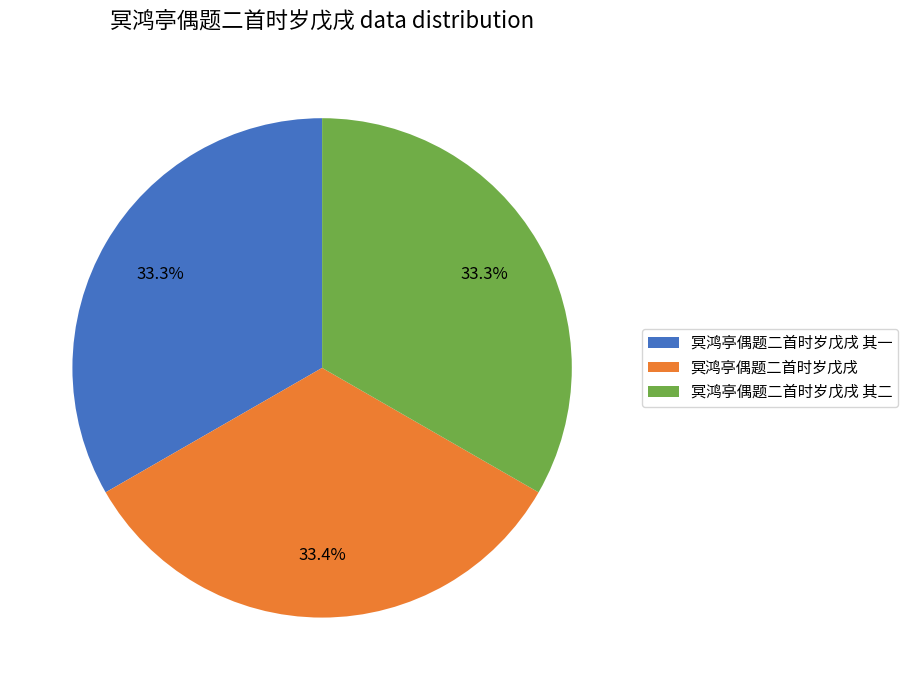

True or false: 冥鸿亭偶题二首时岁戊戌 accounts for 21% of the total.

False